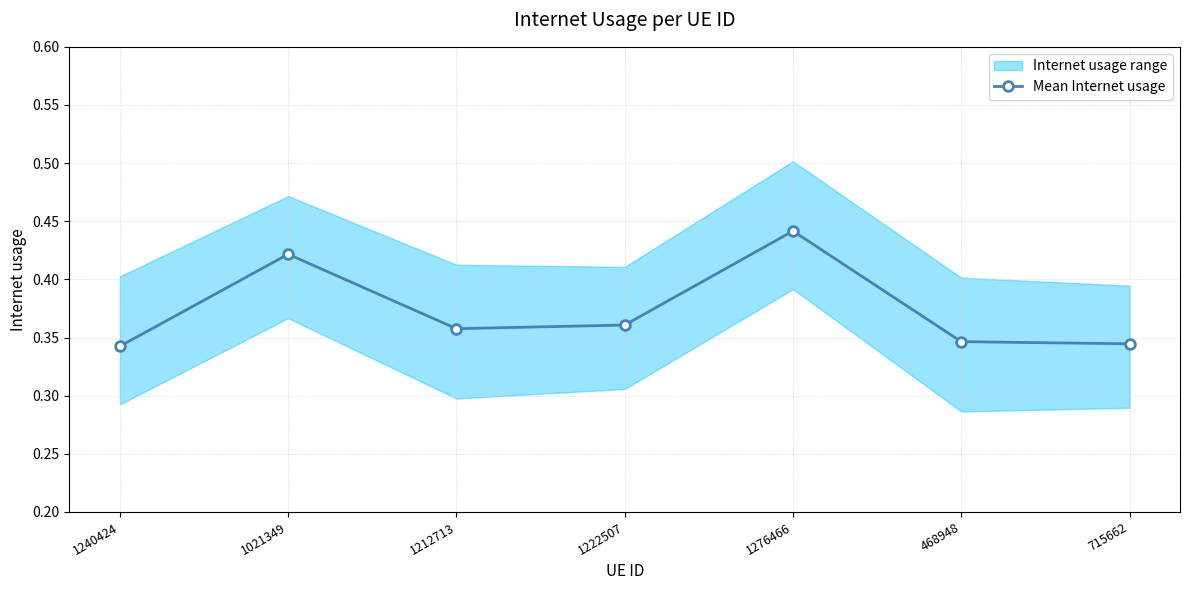

Is it true that the value at 715662 is 0.3?

True